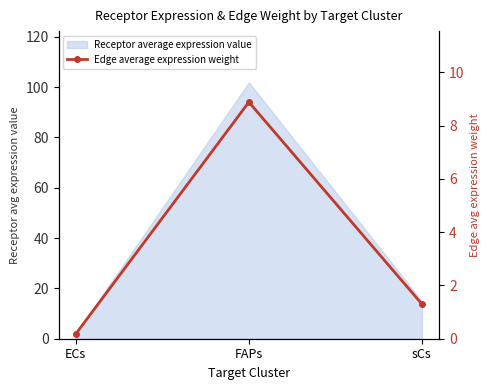

What position from the left is sCs?

3